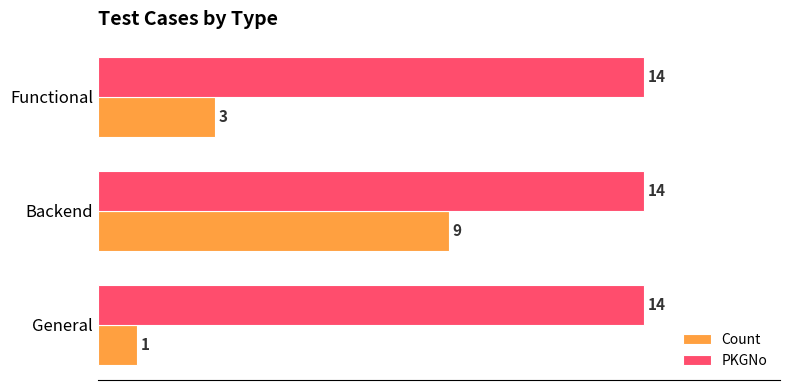

What value does the PKGNo series have at Functional?

14